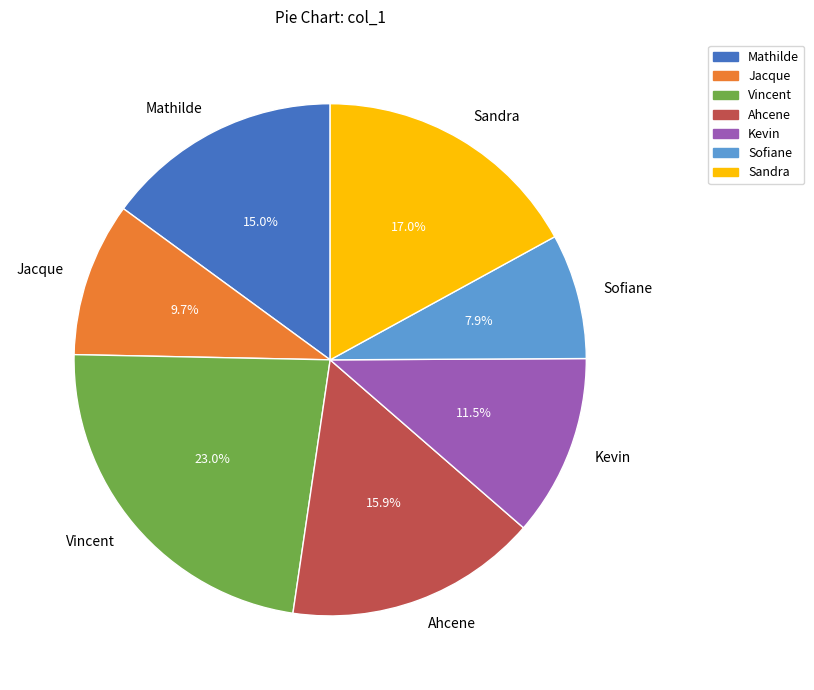

Is Ahcene the majority of the pie?

No